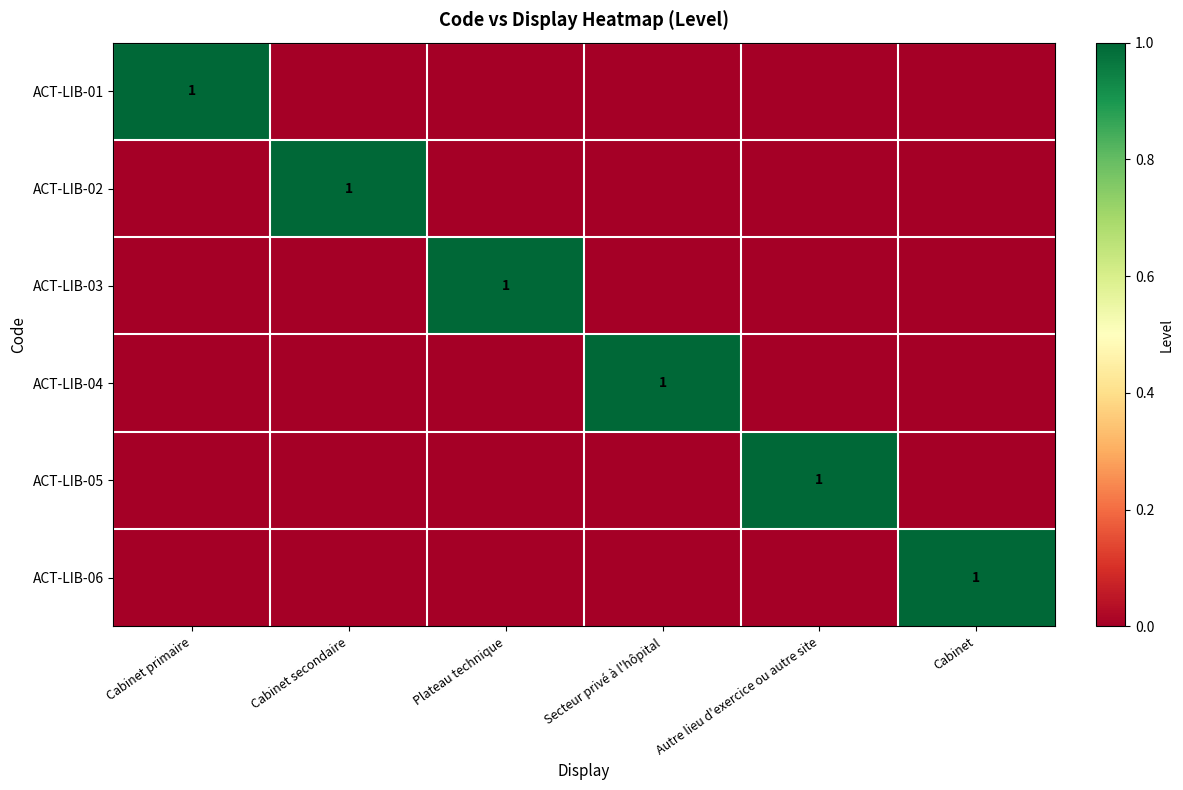

The value of ACT-LIB-01 at Cabinet primaire is 1. True or false?

True